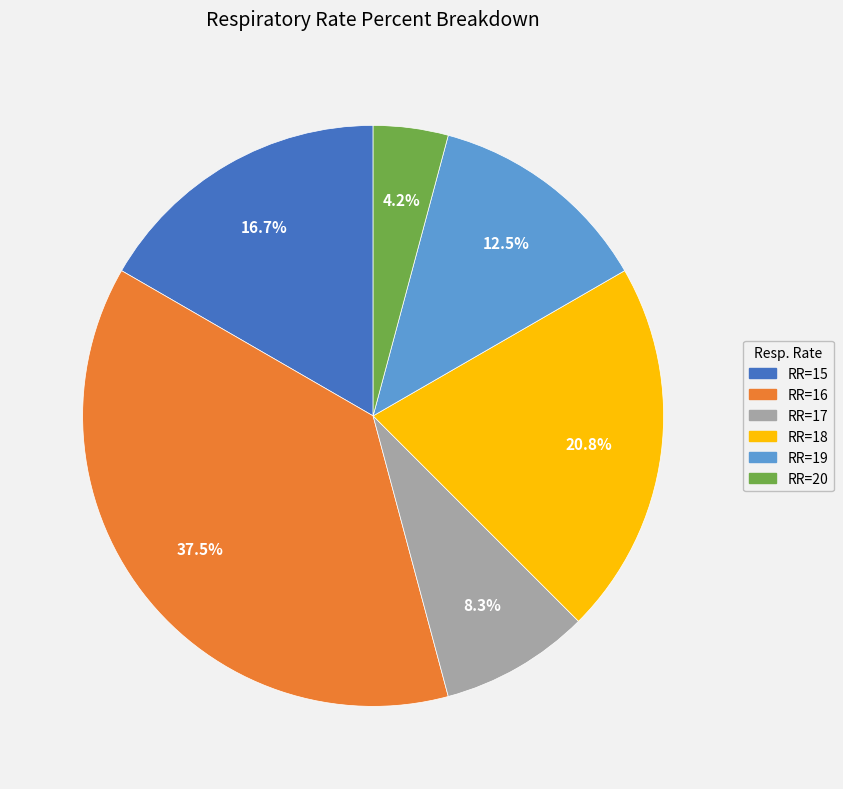

Is there any slice that represents more than half of the pie?

No